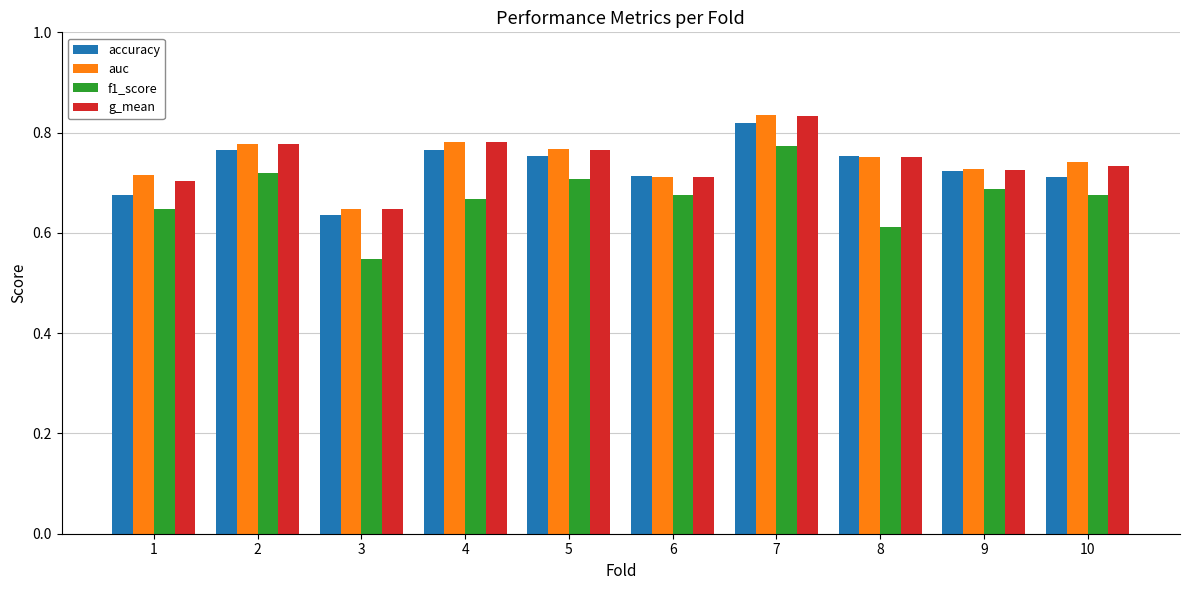

At which category does the chart reach its peak across all series?

7